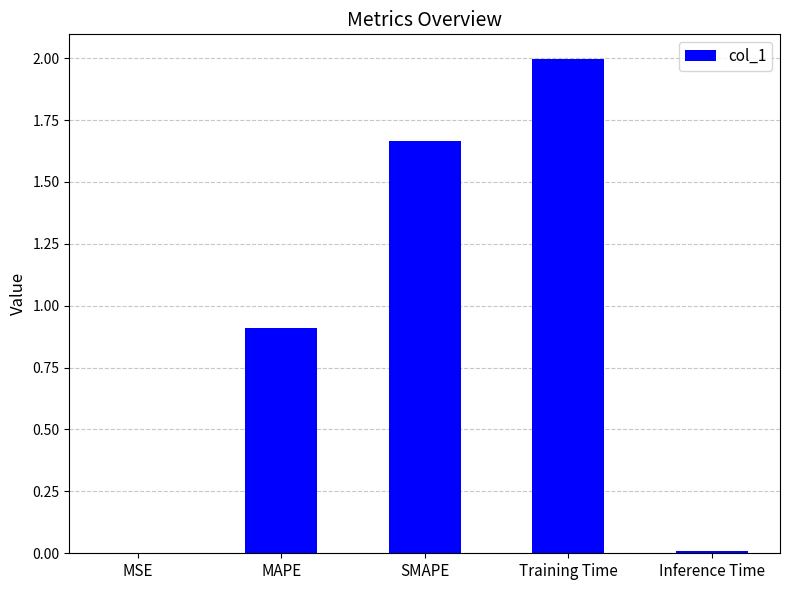

Read the value at Training Time.

2.0